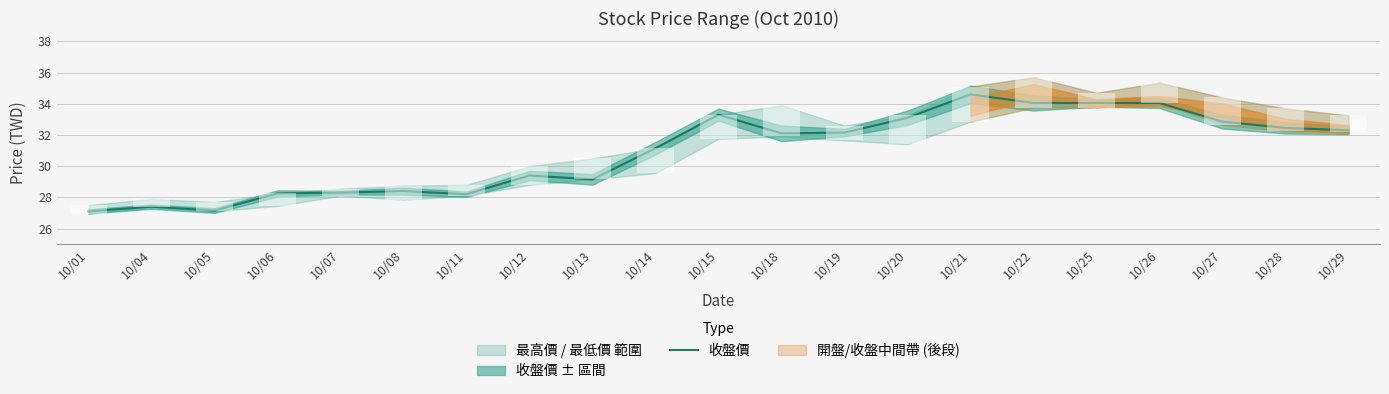

What is the minimum value shown in the chart?

27.1